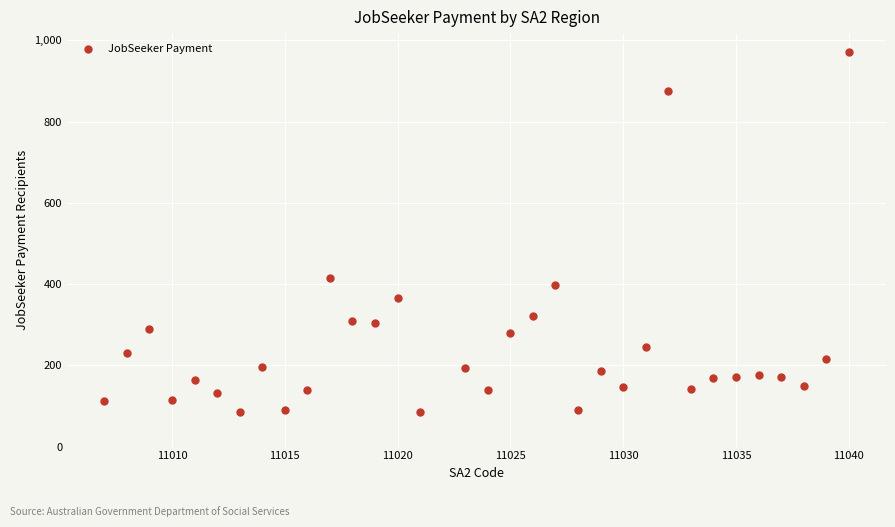

What is the range of X values (max minus min)?

33